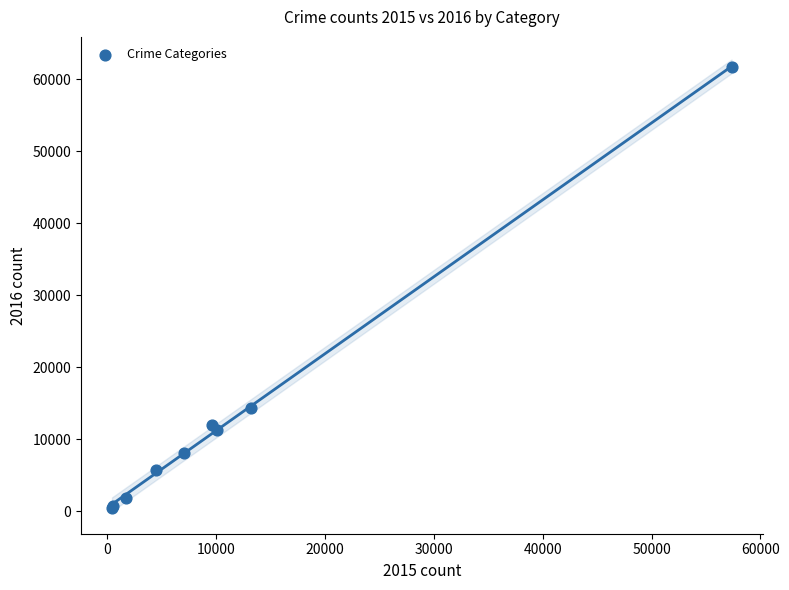

What Y value in the scatter plot is closest to 31069?

14289